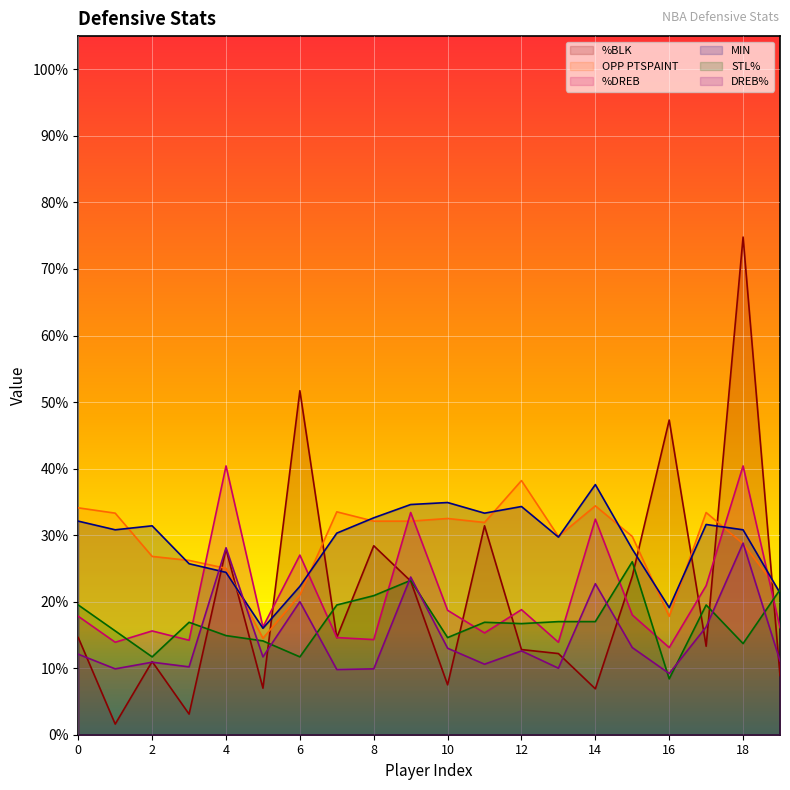

True or false: DREB% and OPP PTSPAINT intersect in this chart.

True